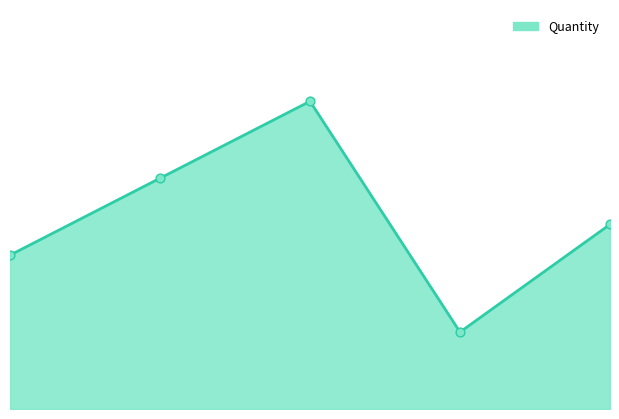

Which series reaches the maximum Y coordinate?

Quantity line